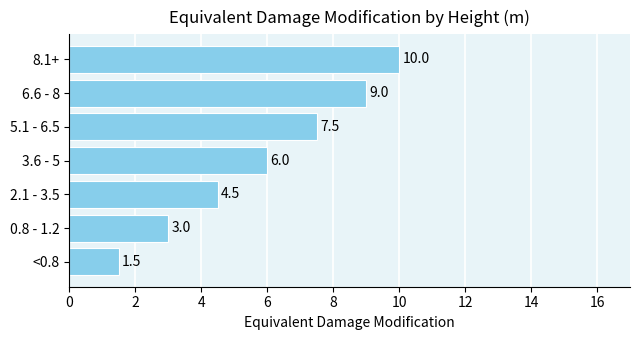

What is the change in value from 2.1 - 3.5 to 5.1 - 6.5?

+3.0